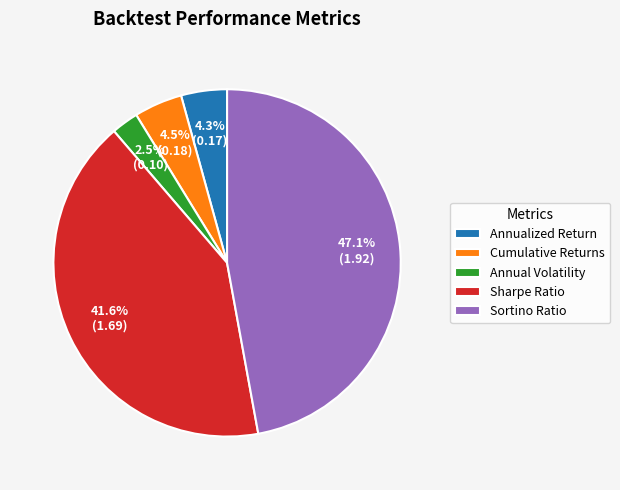

What portion of the pie excludes Sortino Ratio?

52.9%